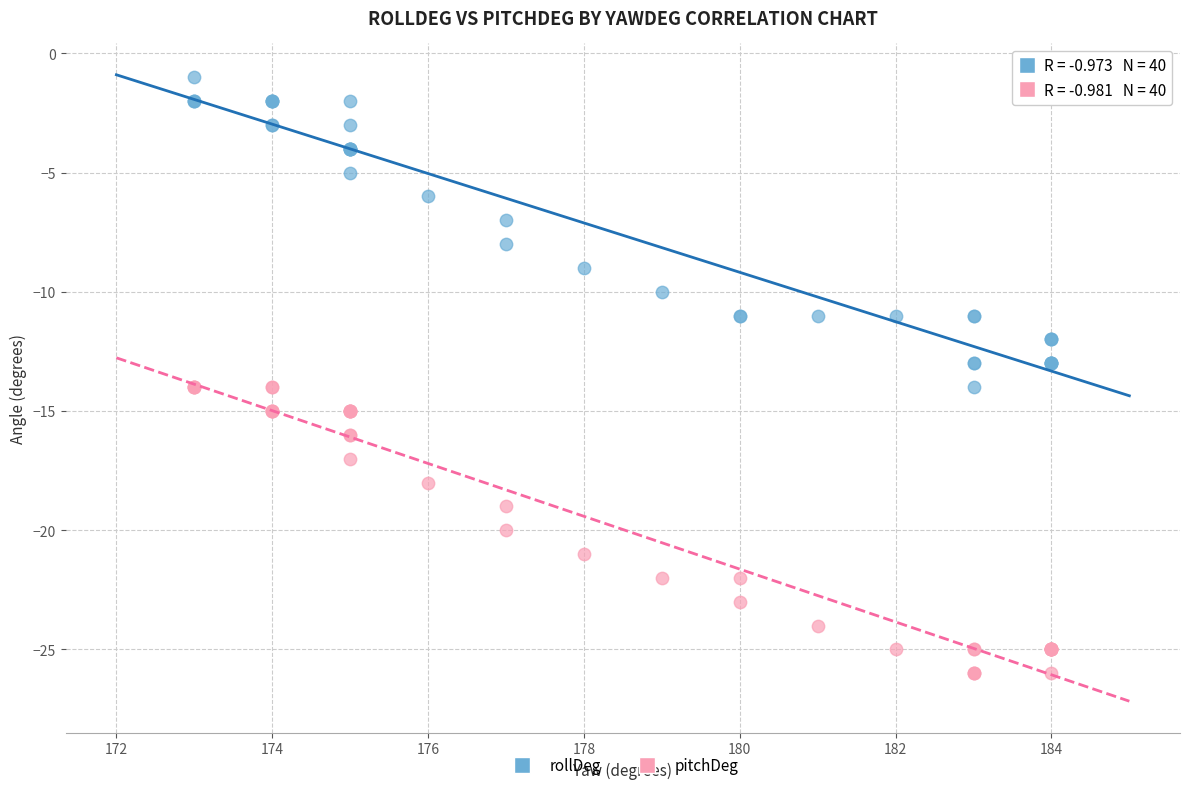

What is the X range (max minus min) for the scatter plot?

11